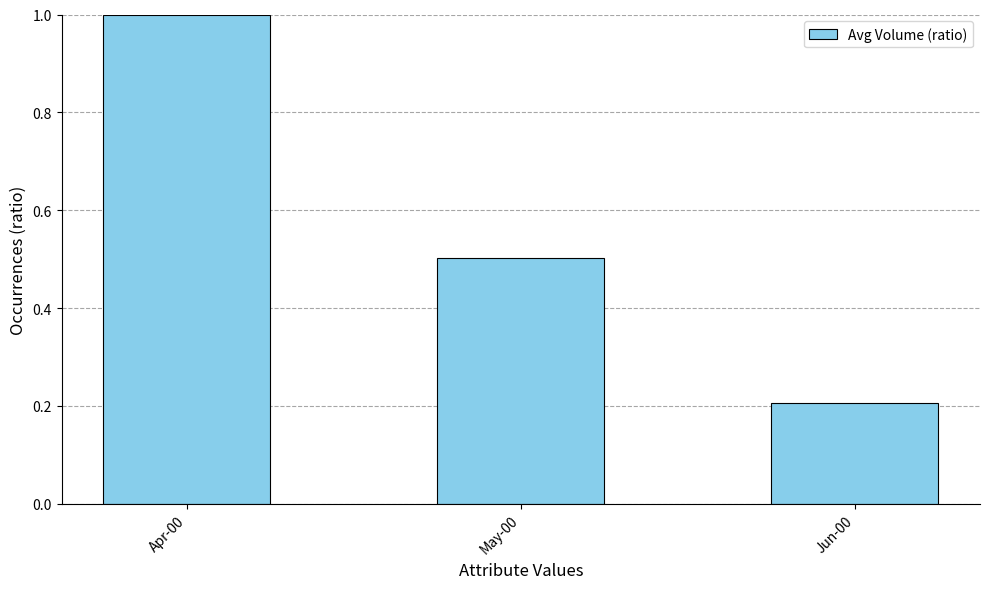

Reading left to right, transcribe all the data shown in this chart.

1.0	0.5	0.2